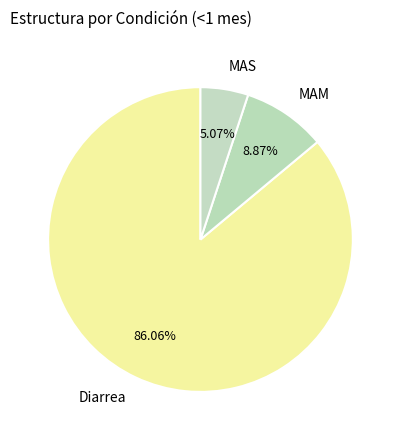

How much of the chart is everything except MAM?

91.1%